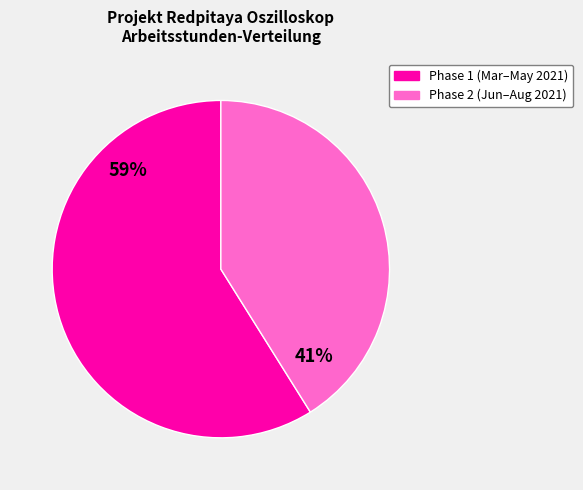

Is the sum of Phase 1 (Mar–May 2021) and Phase 2 (Jun–Aug 2021) greater than half?

Yes